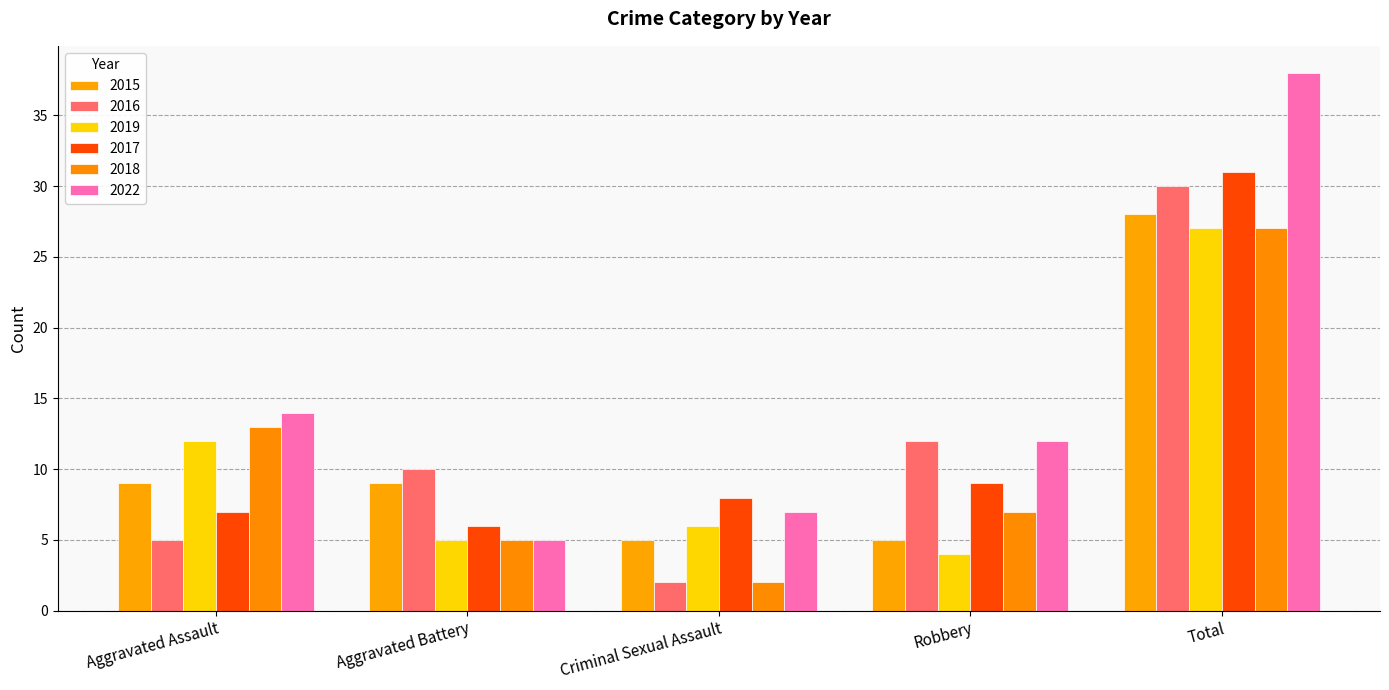

What are all the series names shown in the legend?

2015, 2016, 2019, 2017, 2018, 2022